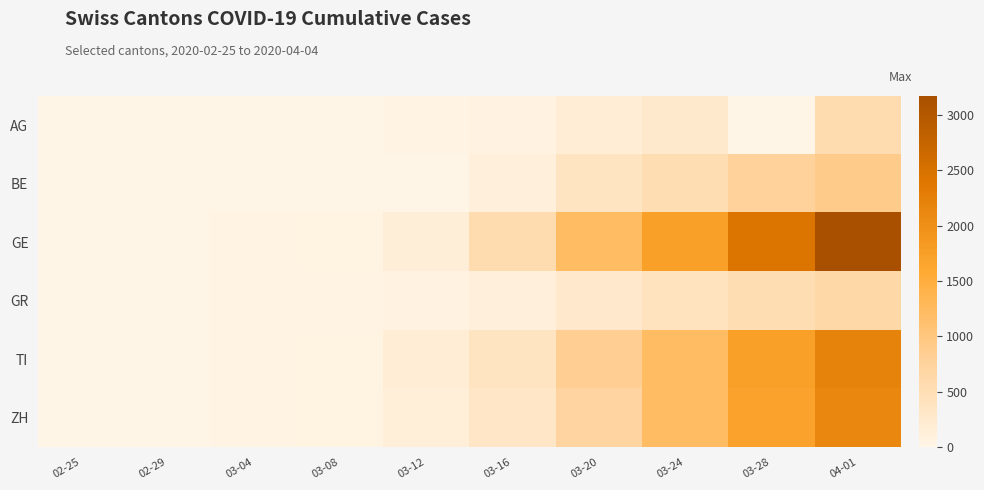

Which series has the largest total across all categories?

GE